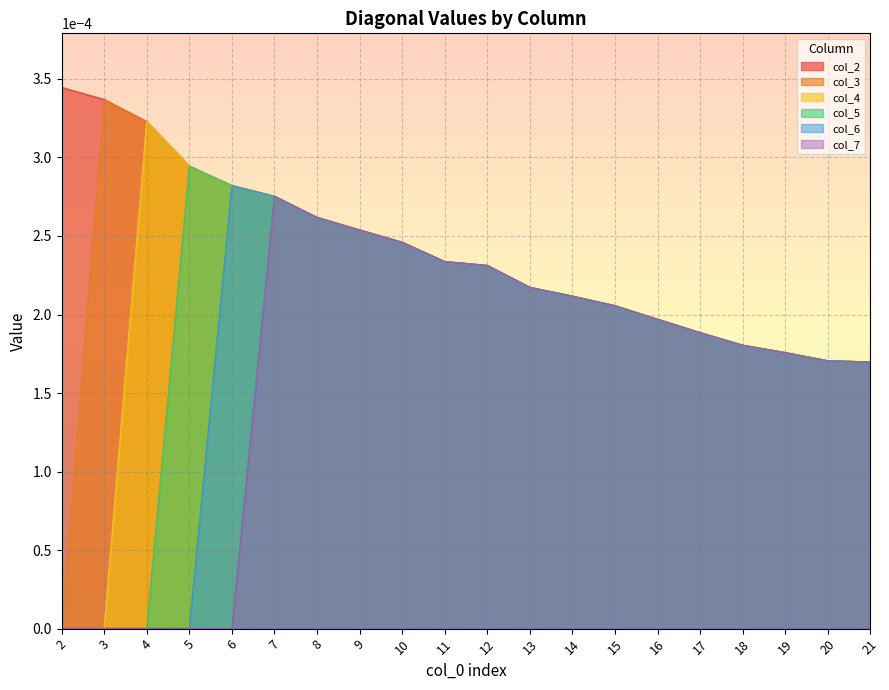

Which series changed the most between 11 and 17?

col_2